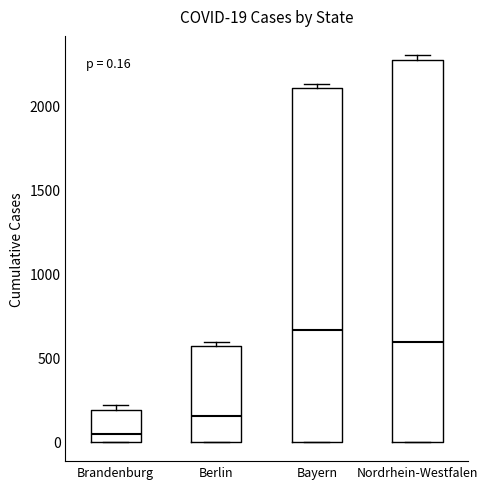

Which box's median line is the highest?

Bayern